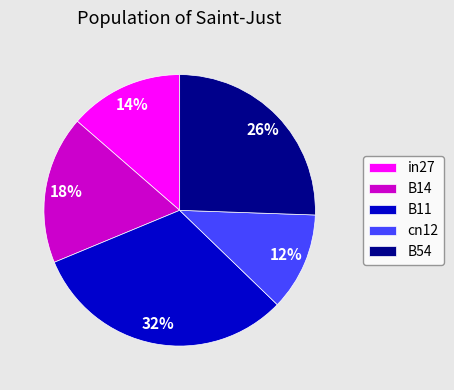

True or false: B11 accounts for 23% of the total.

False